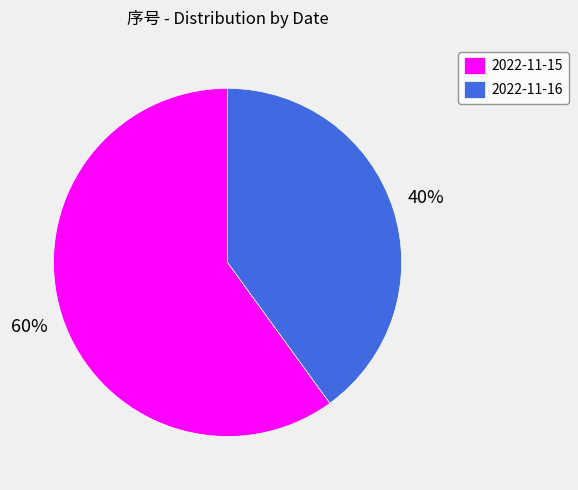

Between 2022-11-16 and 2022-11-15, which is larger?

2022-11-15